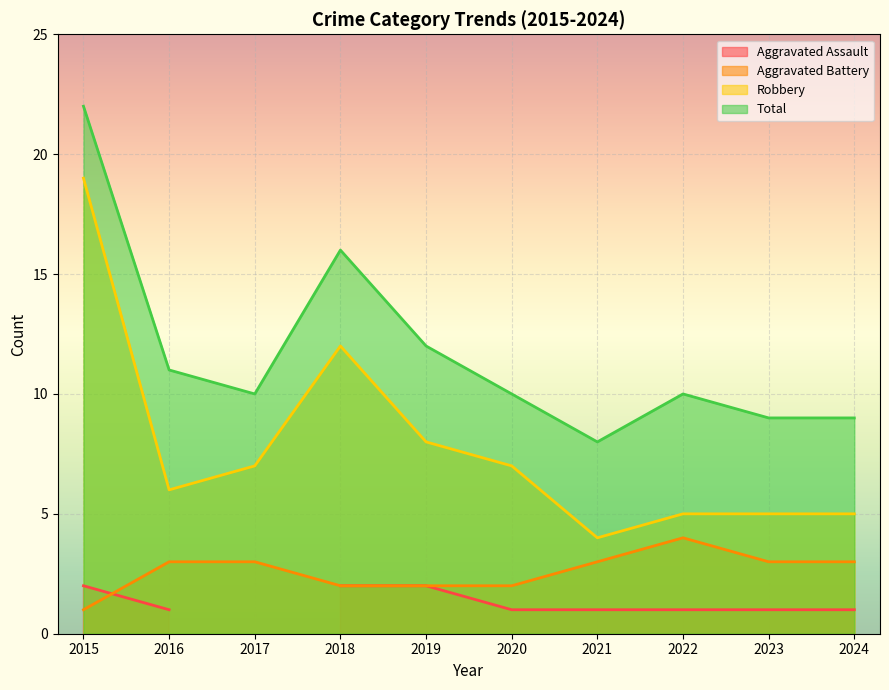

The Robbery series shows 5 at 2022. True or false?

True